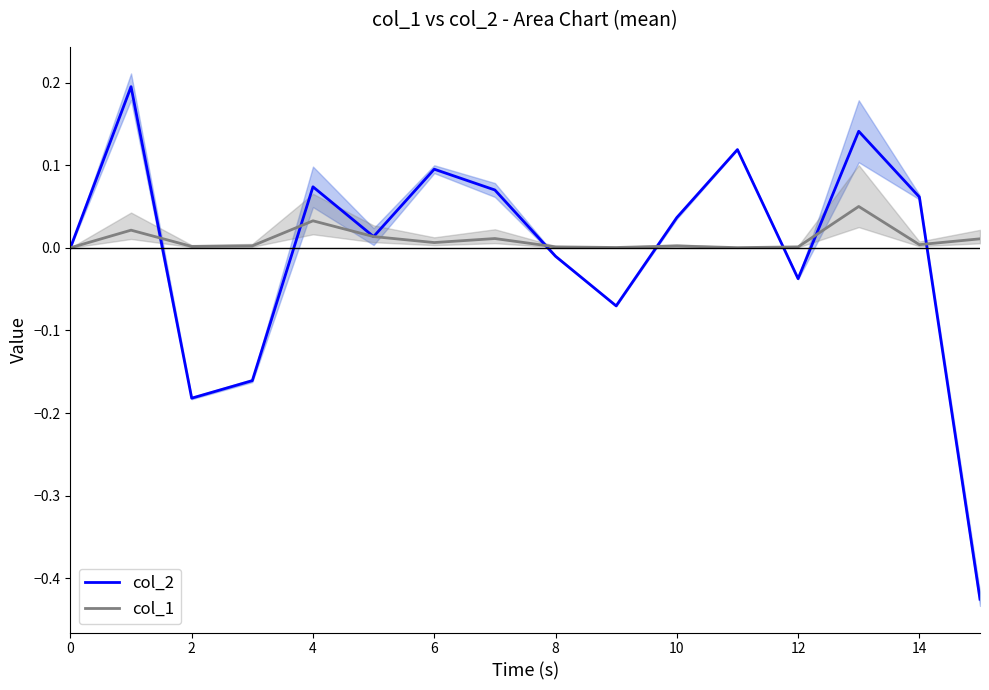

True or false: col_2 and col_1 intersect in this chart.

True